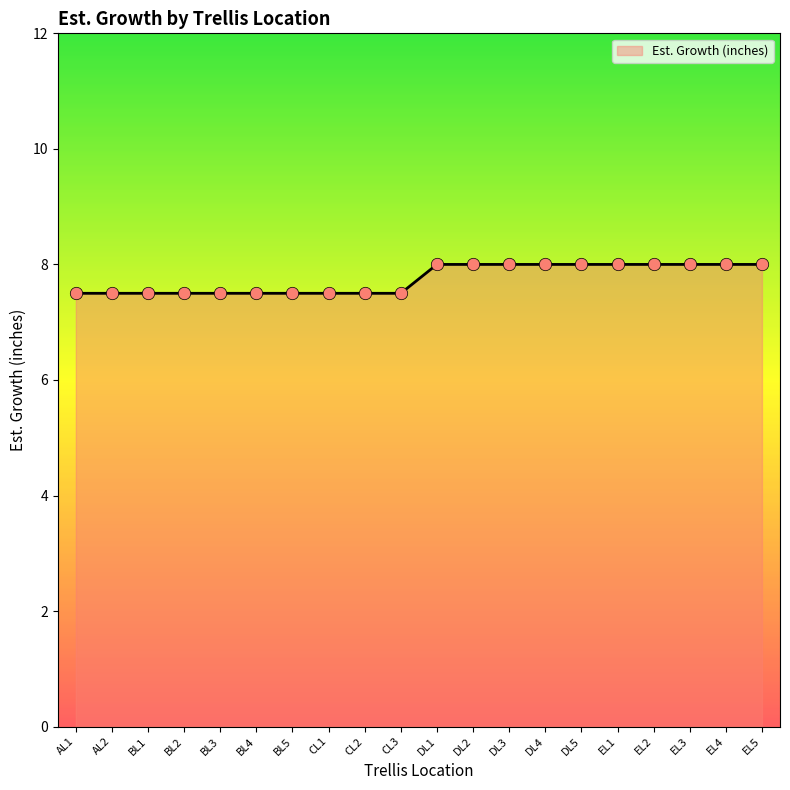

Approximately how many times larger is the value at AL1 compared to CL3?

1.0